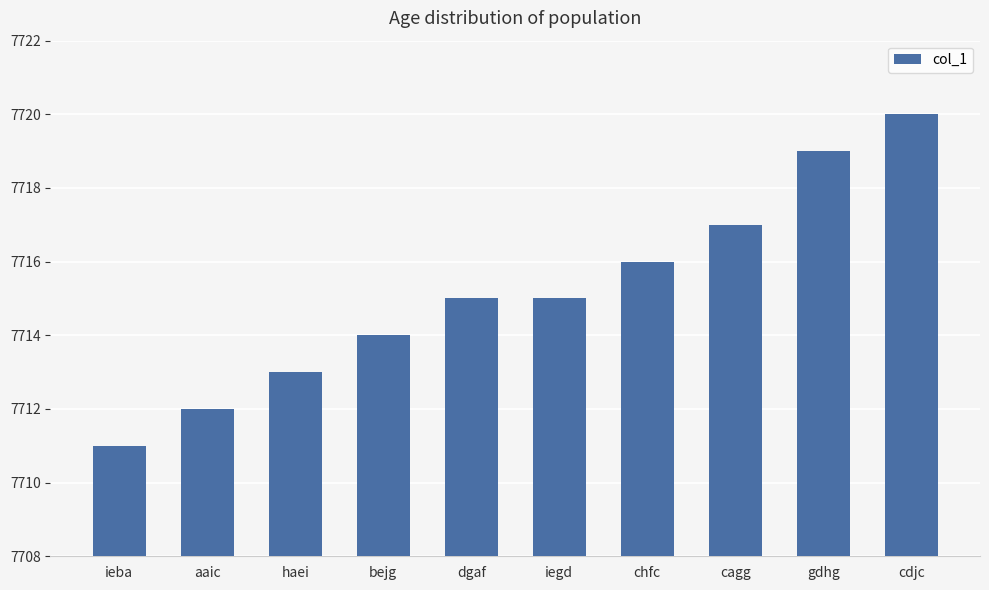

What position from the left is haei?

3